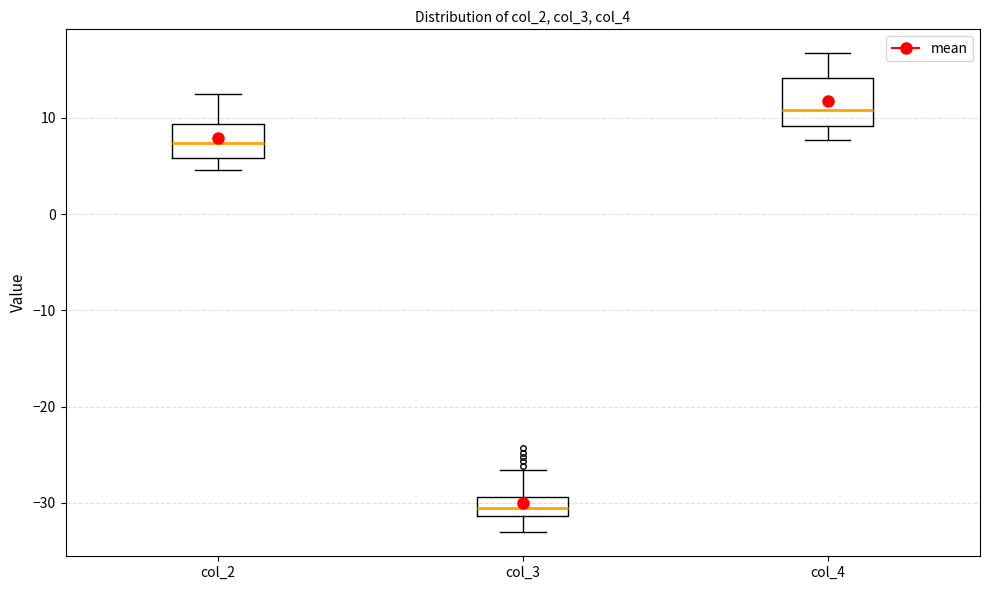

Reading left to right, transcribe this box plot: for each box, give where its median line is, the range the box spans, and where its two whiskers end, as read against the y-axis. The values are not printed on the chart, so give them approximately, as read against the axis.

col_2: median 7, box 6 to 9, whiskers 5 to 12
col_3: median -31 (inside the box), box -31 to -29, whiskers -33 to -27
col_4: median 11, box 9 to 14, whiskers 8 to 17